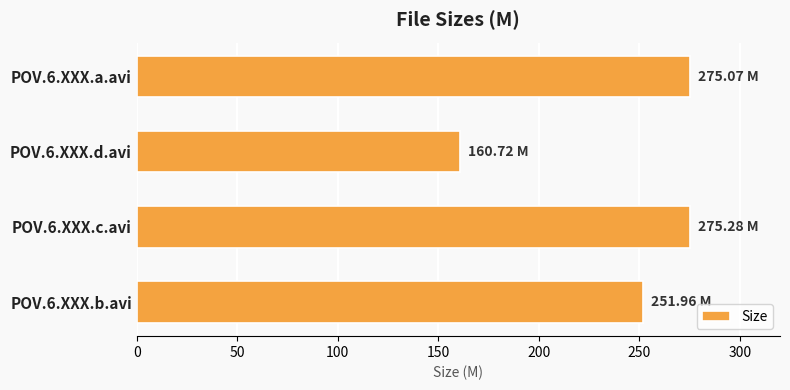

What is the difference between the maximum and second lowest values?

23.3